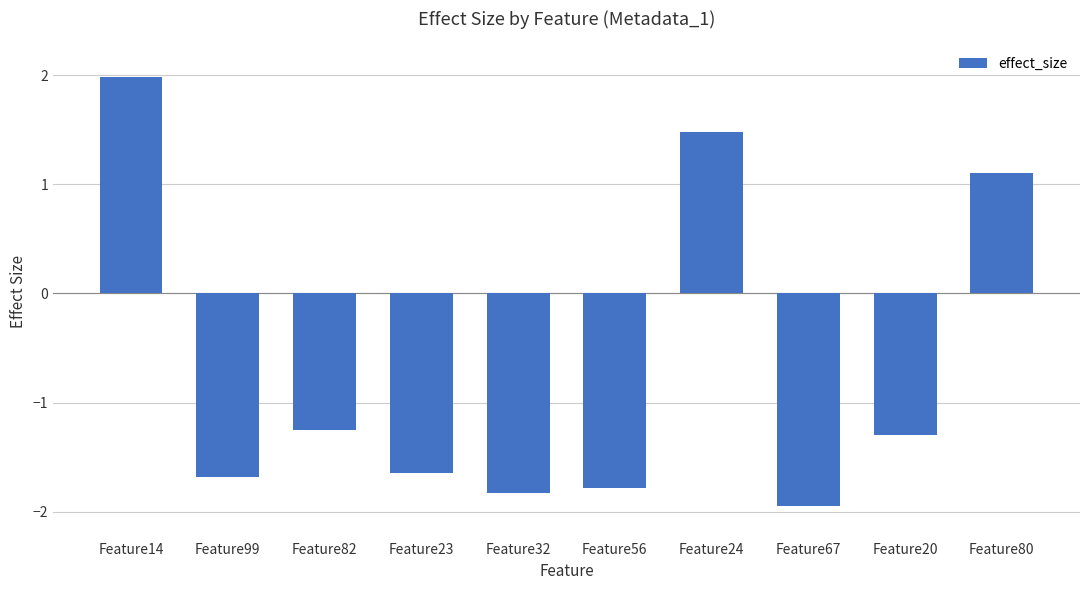

How many positive values are there?

3